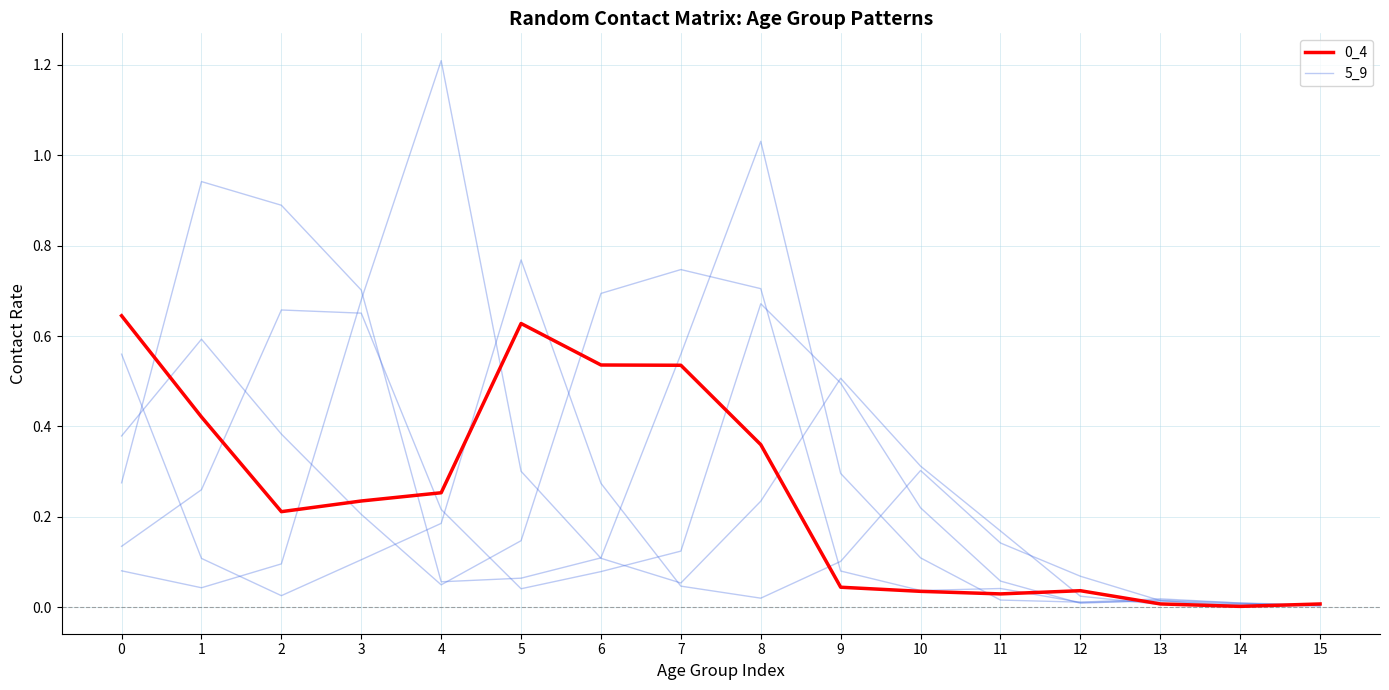

True or false: 0_4 has a value of 0.0 at 9.

True